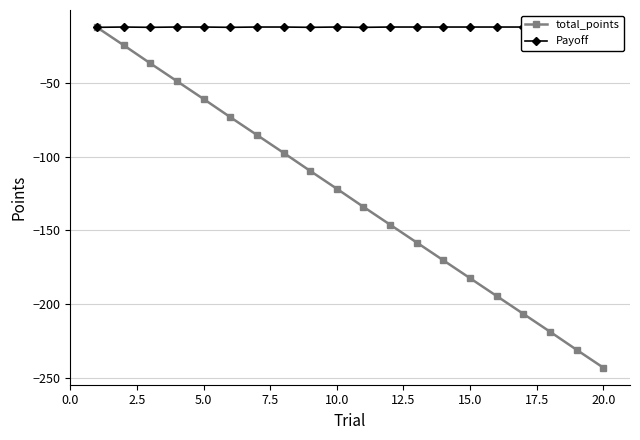

True or false: total_points has more than 1 points higher than both neighbors.

False